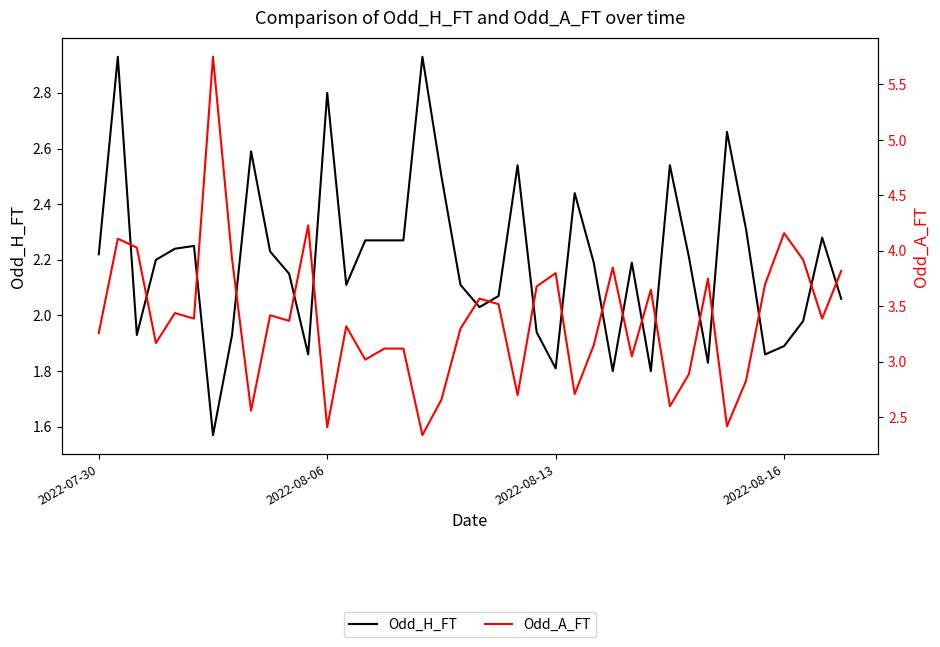

The value of Odd_H_FT at 28 is 2.2. True or false?

True